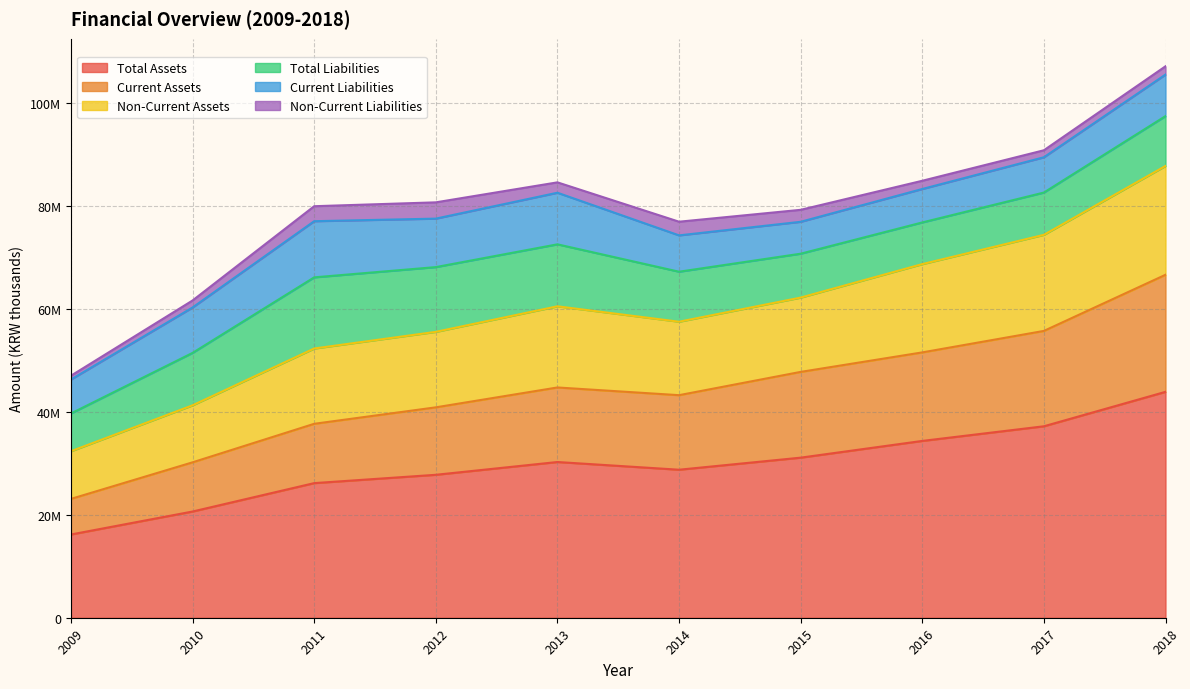

What is the difference between the highest and lowest values at 2011?

39998231